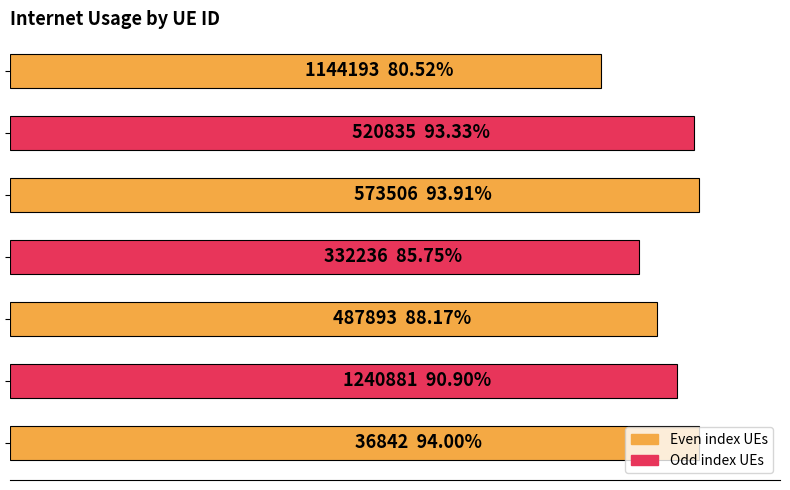

Are the bars horizontal?

Yes